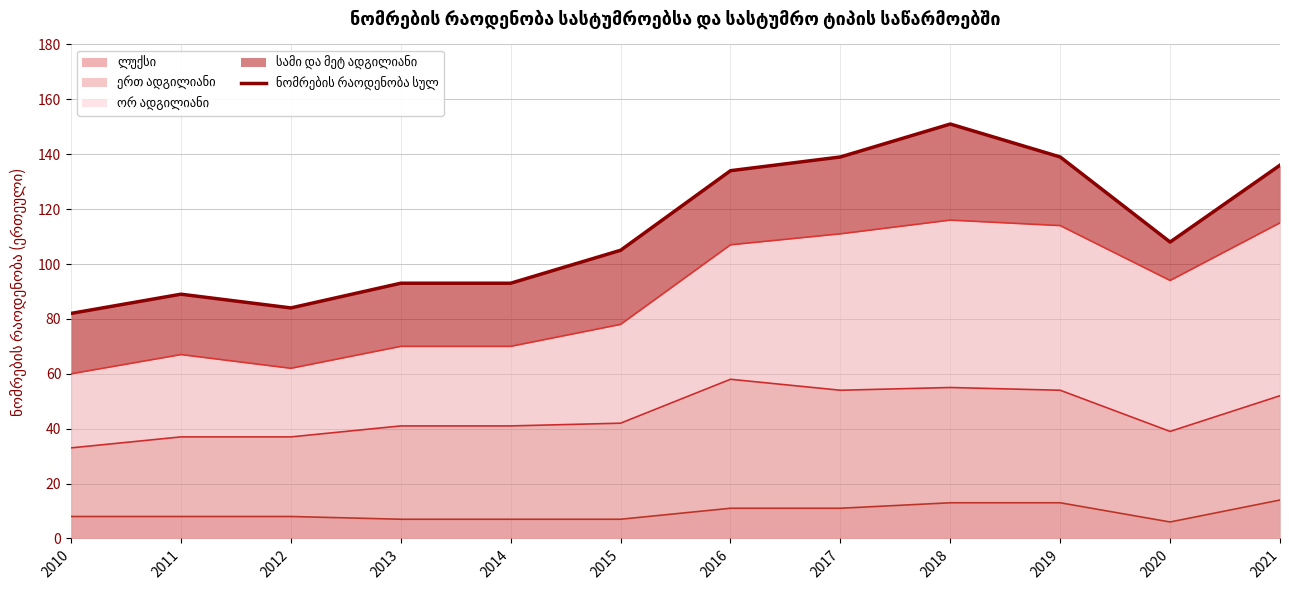

What is the change in value from 2015 to 2017?

+34